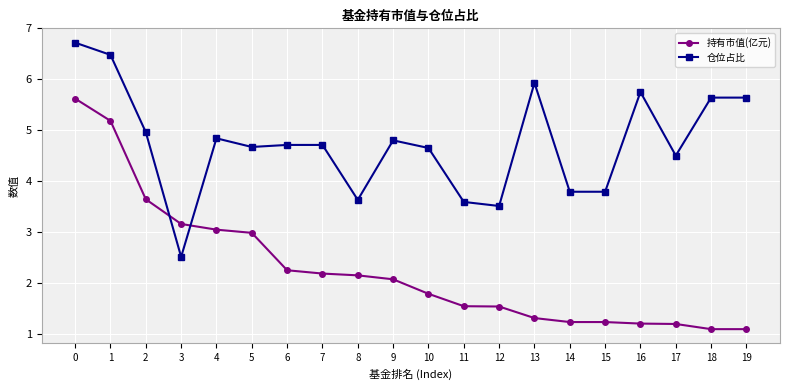

What is the sum of all 仓位占比 values?

94.8